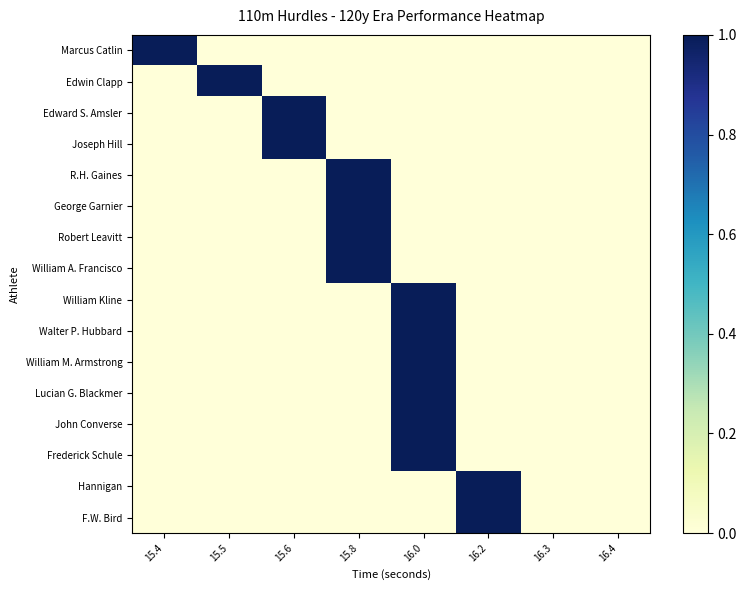

At how many categories does at least one series exceed 0?

6